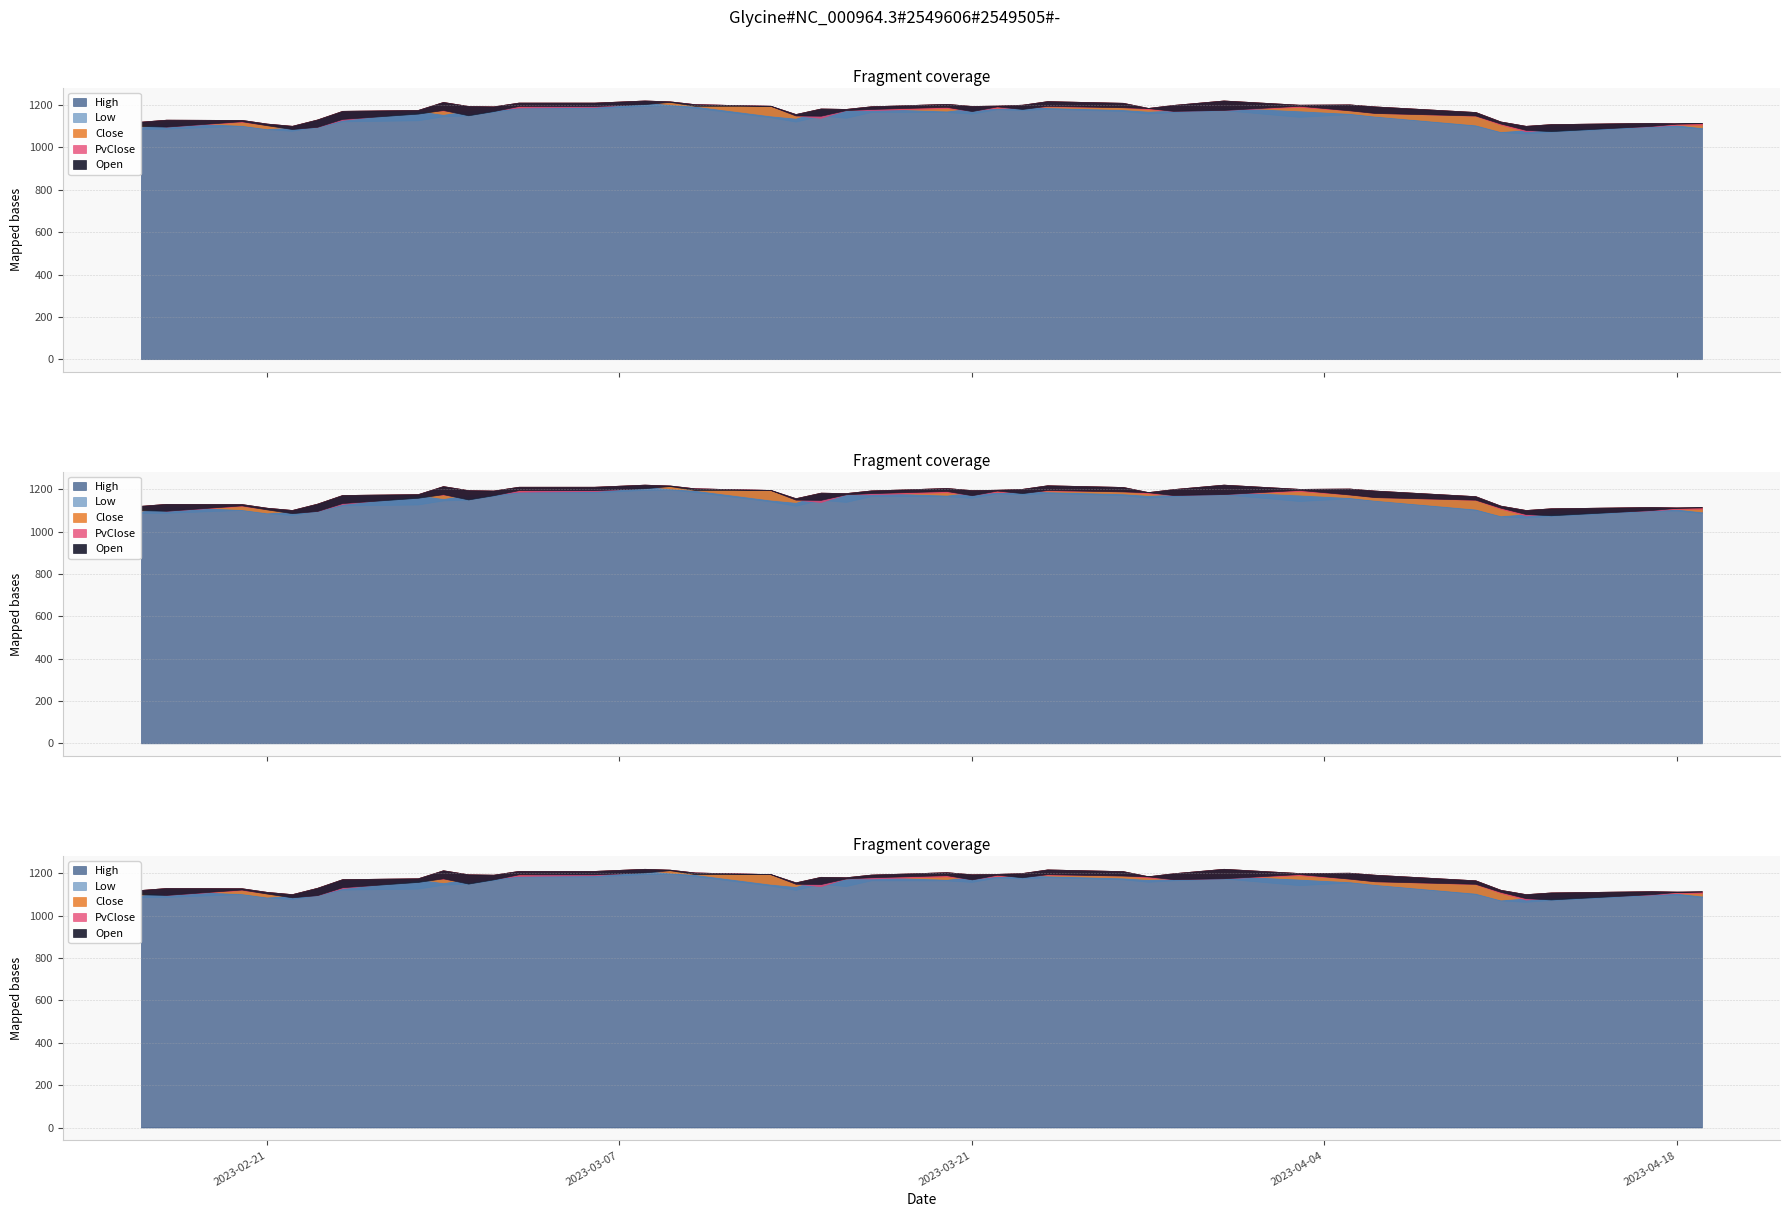

How many lines are shown in the chart?

5